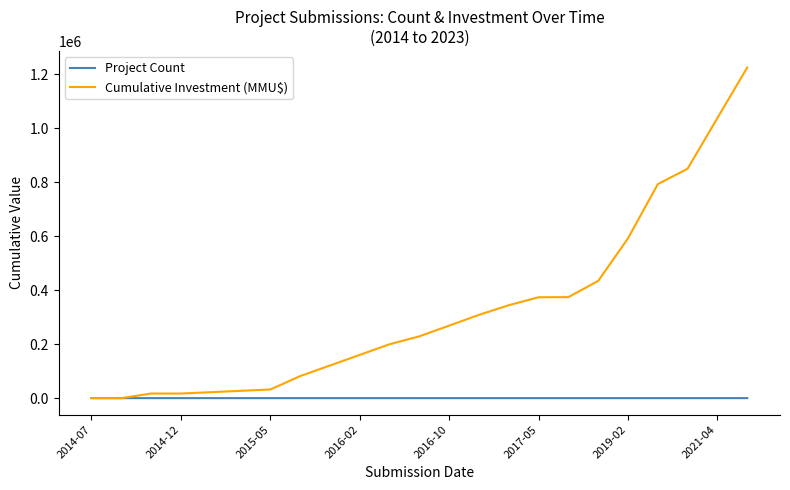

Rank the series by their maximum value, from lowest to highest.

Project Count, Cumulative Investment (MMU$)